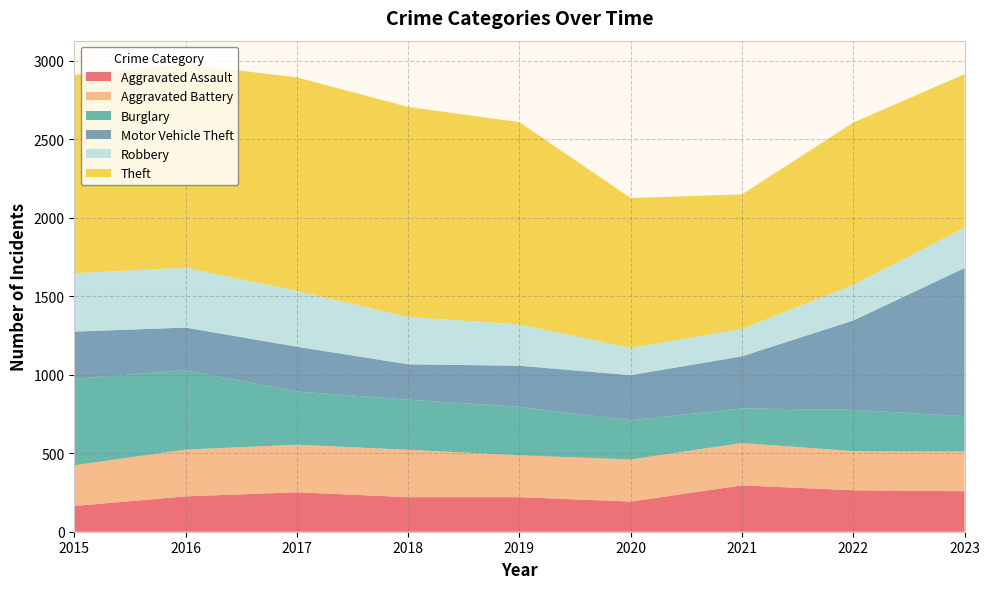

Reading left to right, transcribe all the data shown in this chart.

Aggravated Assault: 2015=164	2016=225	2017=251	2018=220	2019=220	2020=192	2021=295	2022=264	2023=258
Aggravated Battery: 2015=259	2016=298	2017=303	2018=302	2019=267	2020=268	2021=270	2022=249	2023=253
Burglary: 2015=552	2016=505	2017=339	2018=319	2019=308	2020=250	2021=220	2022=263	2023=225
Motor Vehicle Theft: 2015=299	2016=272	2017=285	2018=225	2019=262	2020=287	2021=332	2022=569	2023=943
Robbery: 2015=372	2016=381	2017=356	2018=302	2019=263	2020=174	2021=175	2022=227	2023=257
Theft: 2015=1263	2016=1297	2017=1359	2018=1337	2019=1288	2020=954	2021=856	2022=1033	2023=978